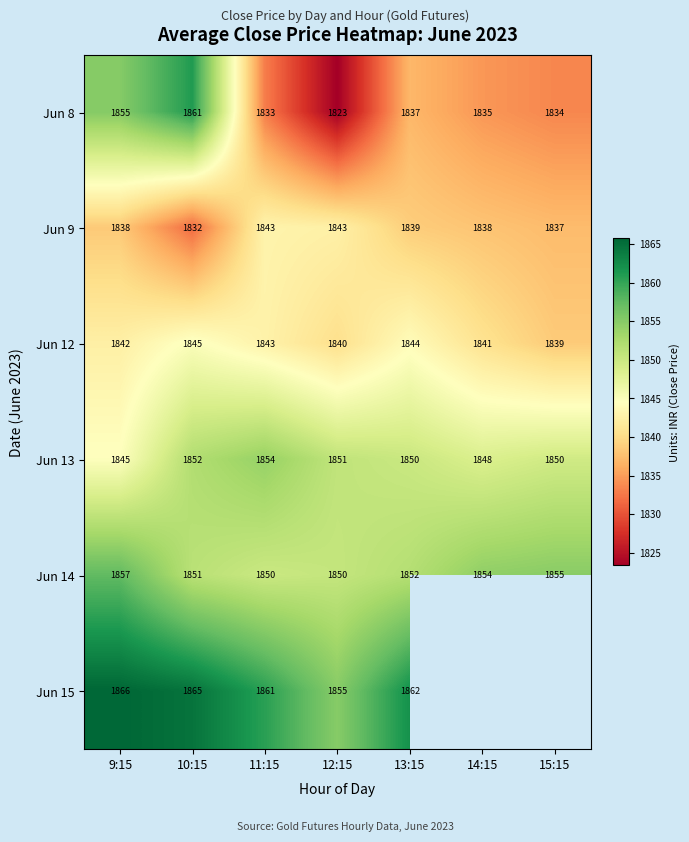

Is the value of Jun 15 at 9:15 greater than the value of Jun 14 at 10:15?

Yes